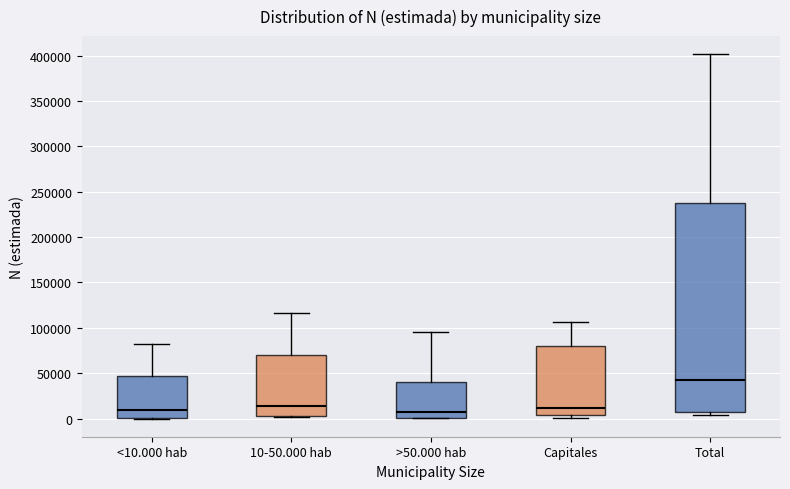

Reading left to right, transcribe this box plot: for each box, give where its median line is, the range the box spans, and where its two whiskers end, as read against the y-axis. The values are not printed on the chart, so give them approximately, as read against the axis.

<10.000 hab: median 10000, box 0 to 45000, whiskers 0 to 85000
10-50.000 hab: median 15000, box 0 to 70000, whiskers 0 to 115000
>50.000 hab: median 5000, box 0 to 40000, whiskers 0 to 95000
Capitales: median 10000, box 5000 to 80000, whiskers 0 to 105000
Total: median 45000, box 5000 to 235000, whiskers 5000 (just below the box's lower edge) to 400000